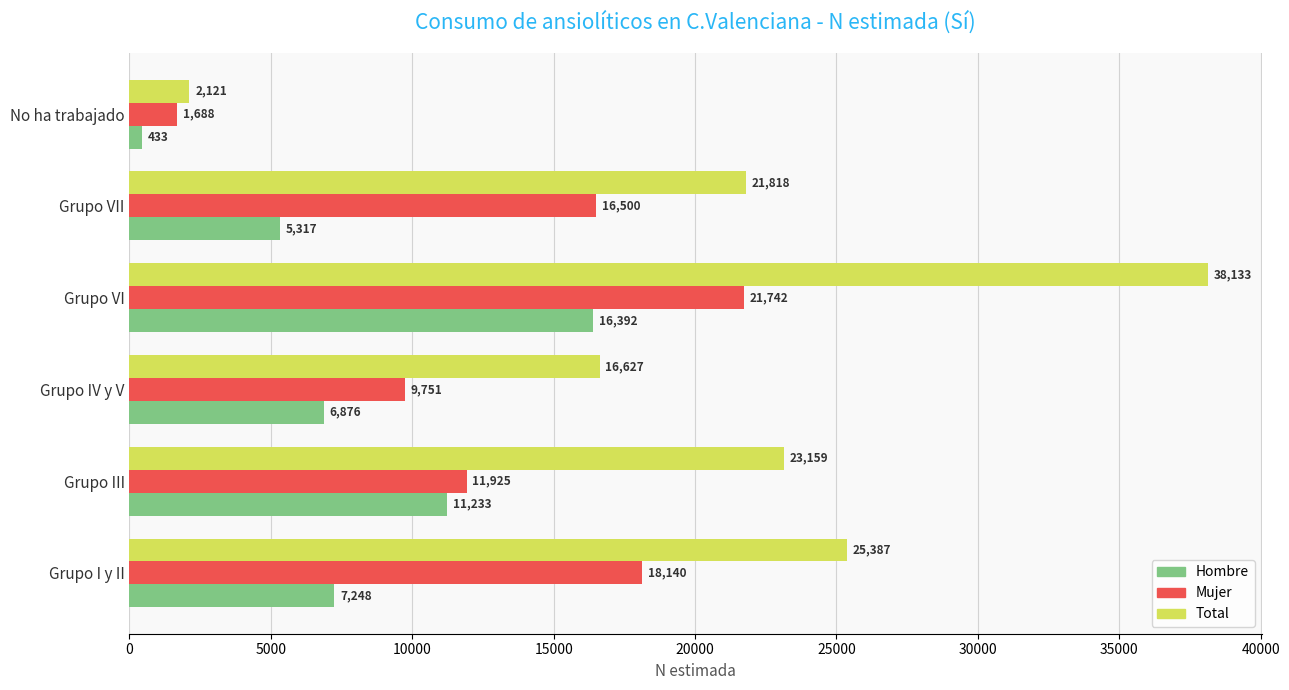

What is the average value of the Mujer series?

13291